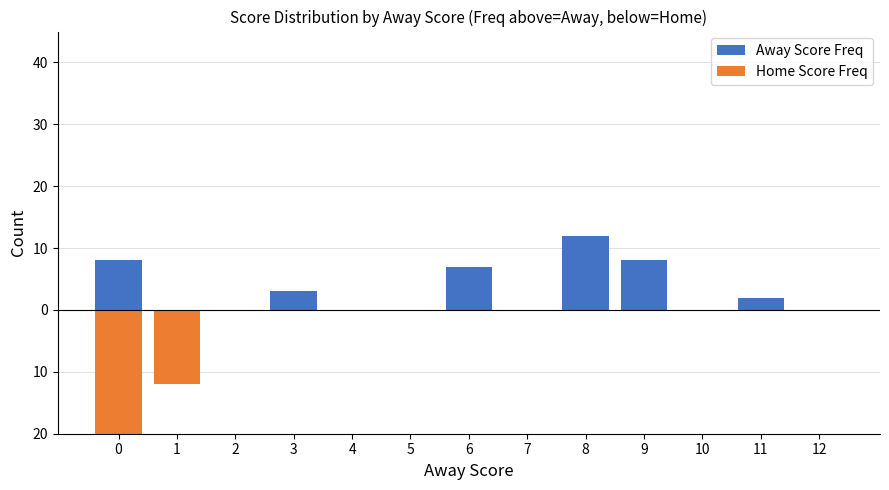

Does the chart contain any negative values?

Yes